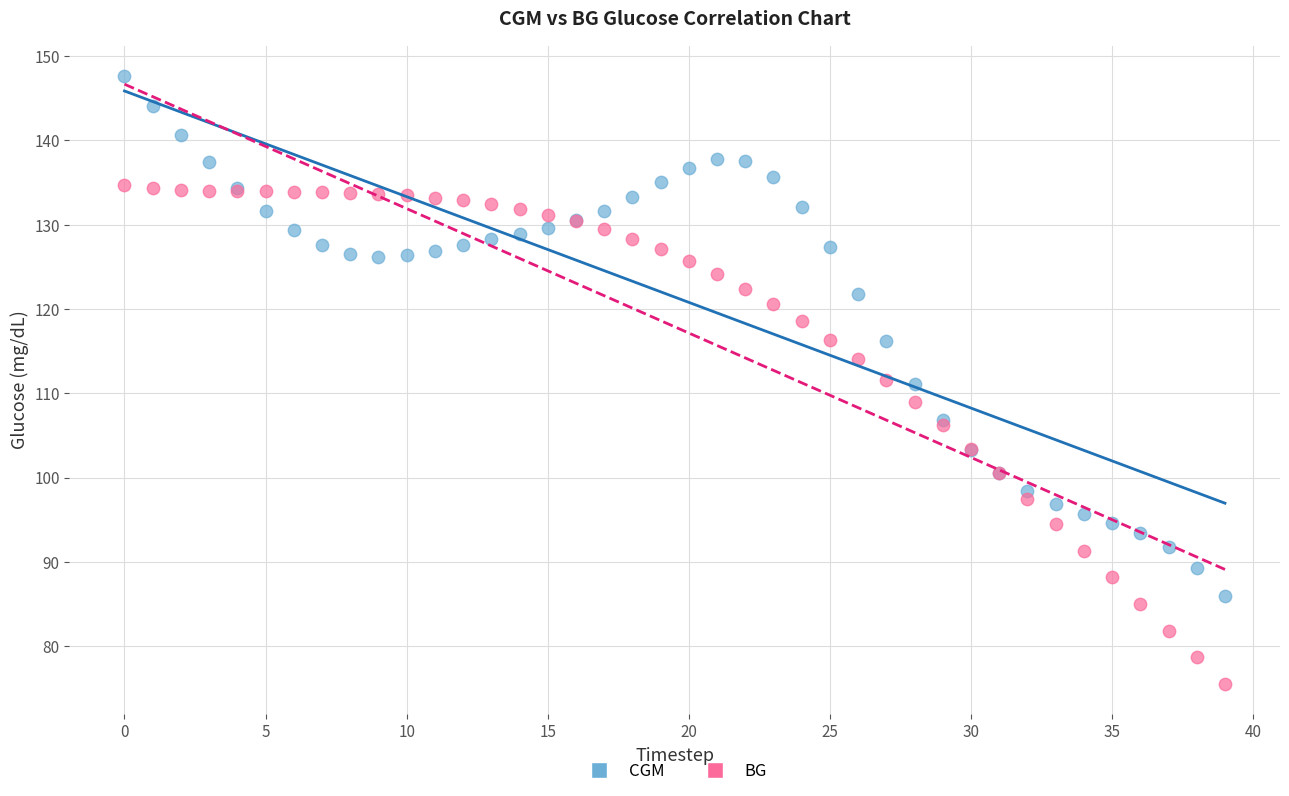

Which series reaches the minimum Y coordinate?

BG